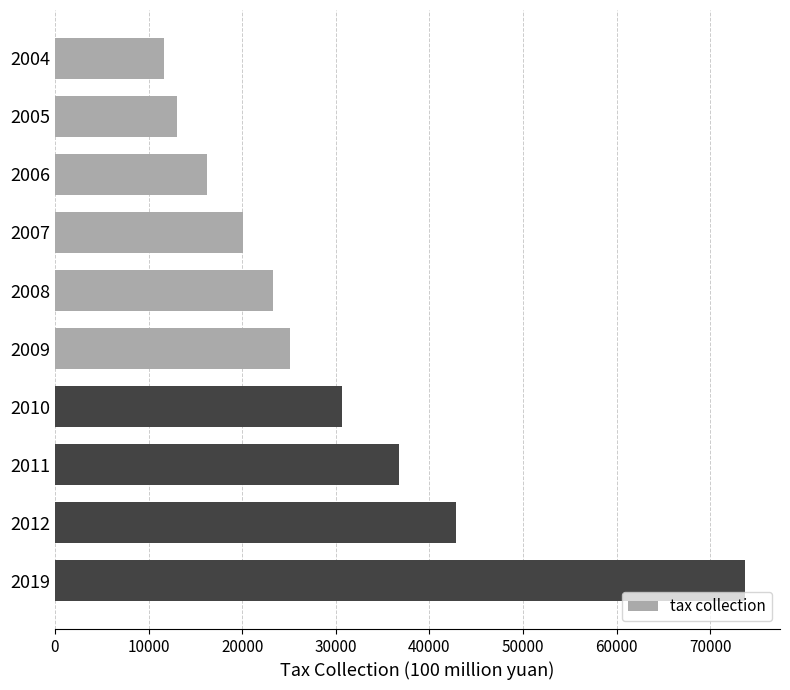

What is the change in value from 2006 to 2010?

+14427.9